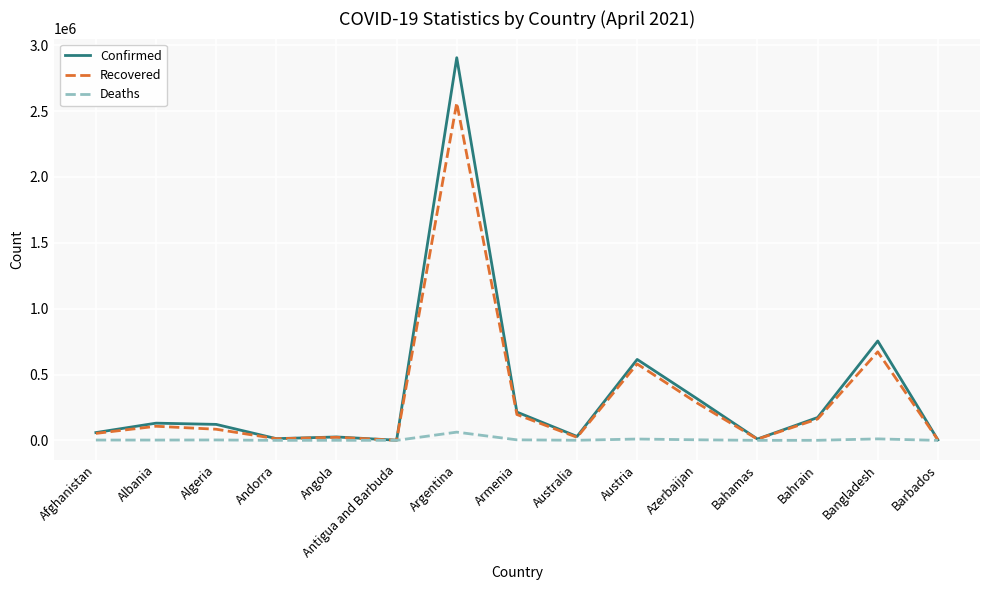

The Confirmed series shows 754614 at Bangladesh. True or false?

True